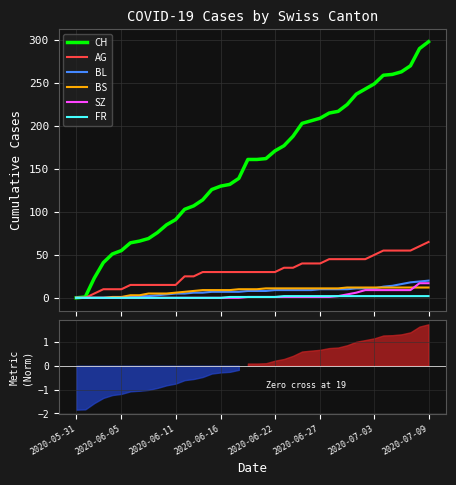

At how many categories does at least one series exceed 59?

34